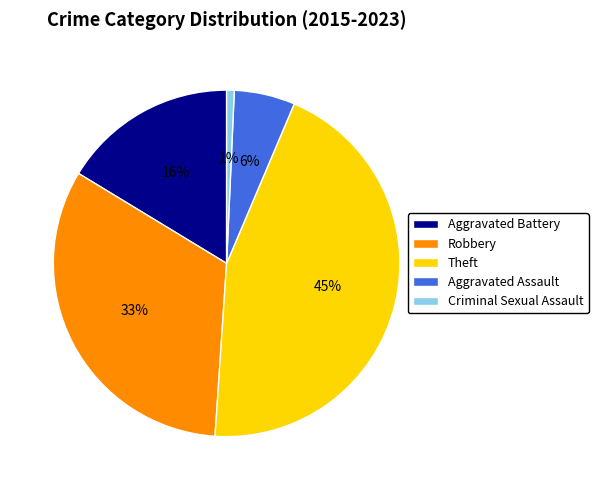

The Aggravated Battery slice represents 10% of the pie. True or false?

False